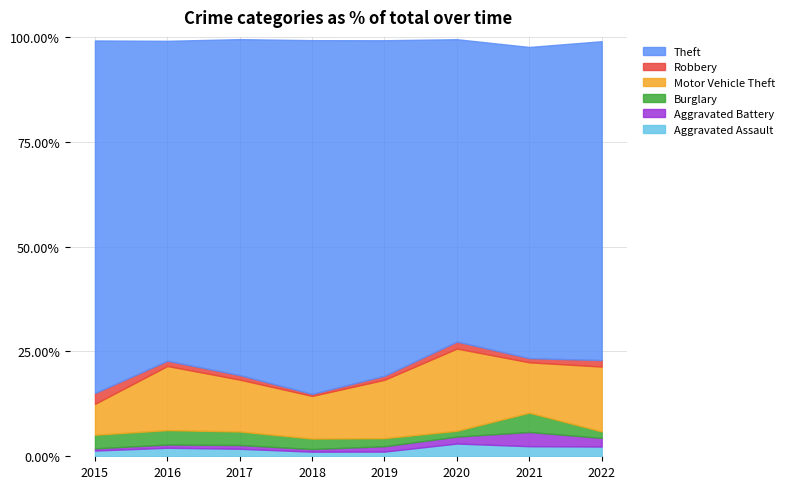

List the series in order of their peak value, highest first.

Theft, Motor Vehicle Theft, Burglary, Aggravated Battery, Robbery, Aggravated Assault